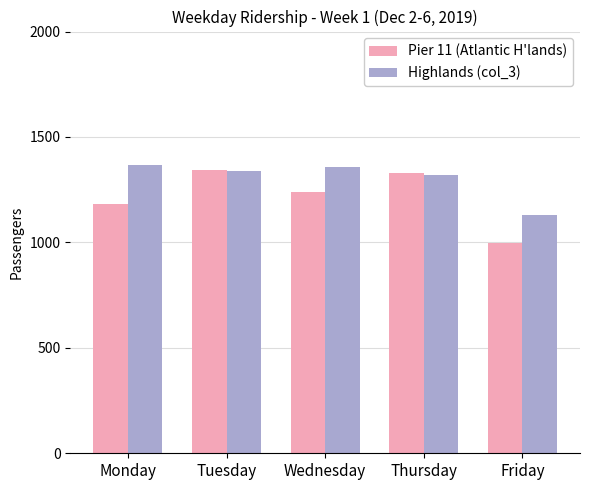

The Highlands (col_3) series shows 335 at Thursday. True or false?

False